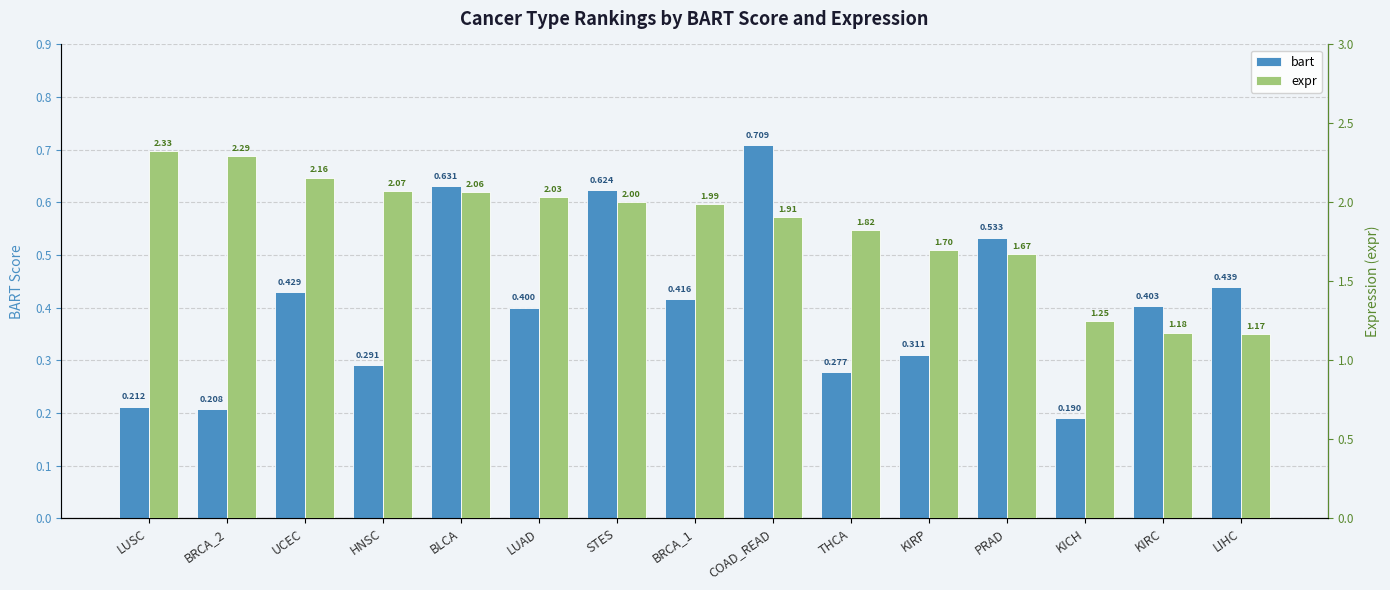

Are the bars grouped side by side (vs. stacked)?

Yes